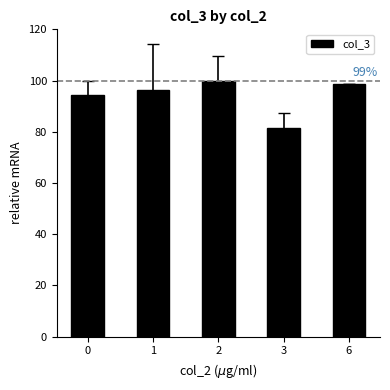

What is the greatest value displayed?

100.0